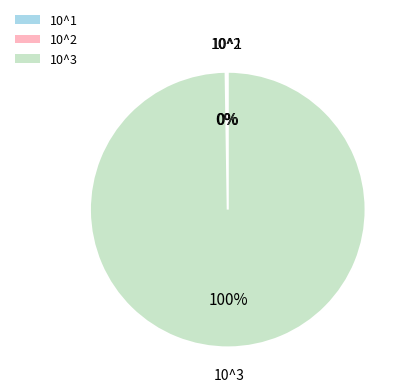

To the nearest percent, what is the average slice percentage?

33%